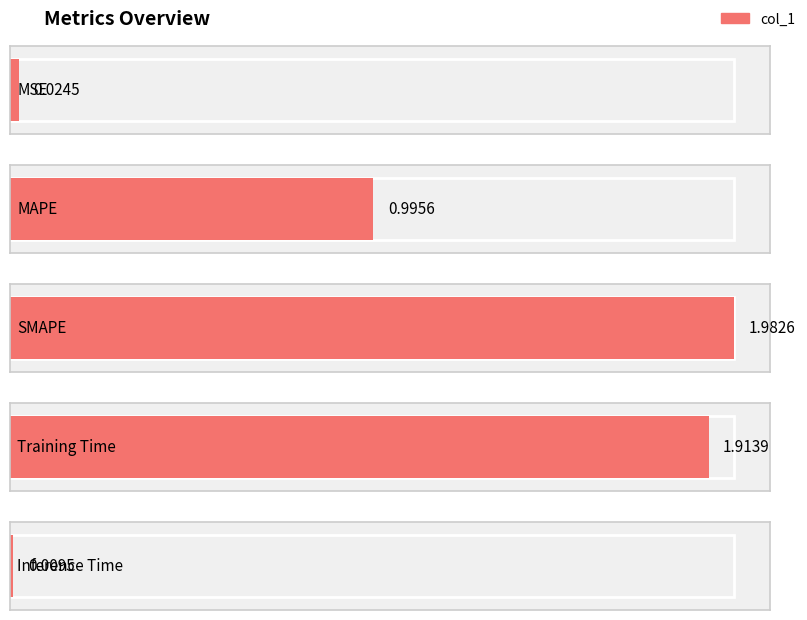

Reading left to right, extract all data points from this chart.

MSE=0.0	MAPE=1.0	SMAPE=2.0	Training Time=1.9	Inference Time=0.0